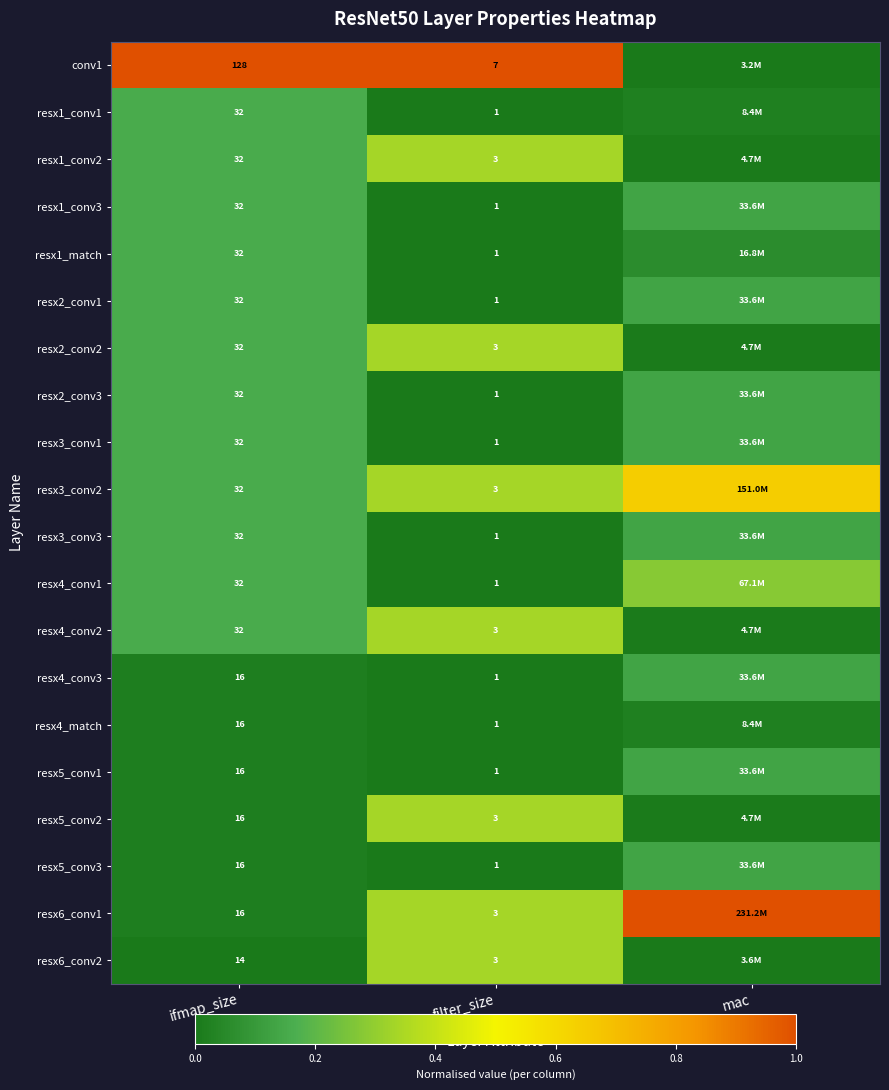

Is the value of resx2_conv2 at filter_size greater than the value of resx2_conv1 at filter_size?

Yes